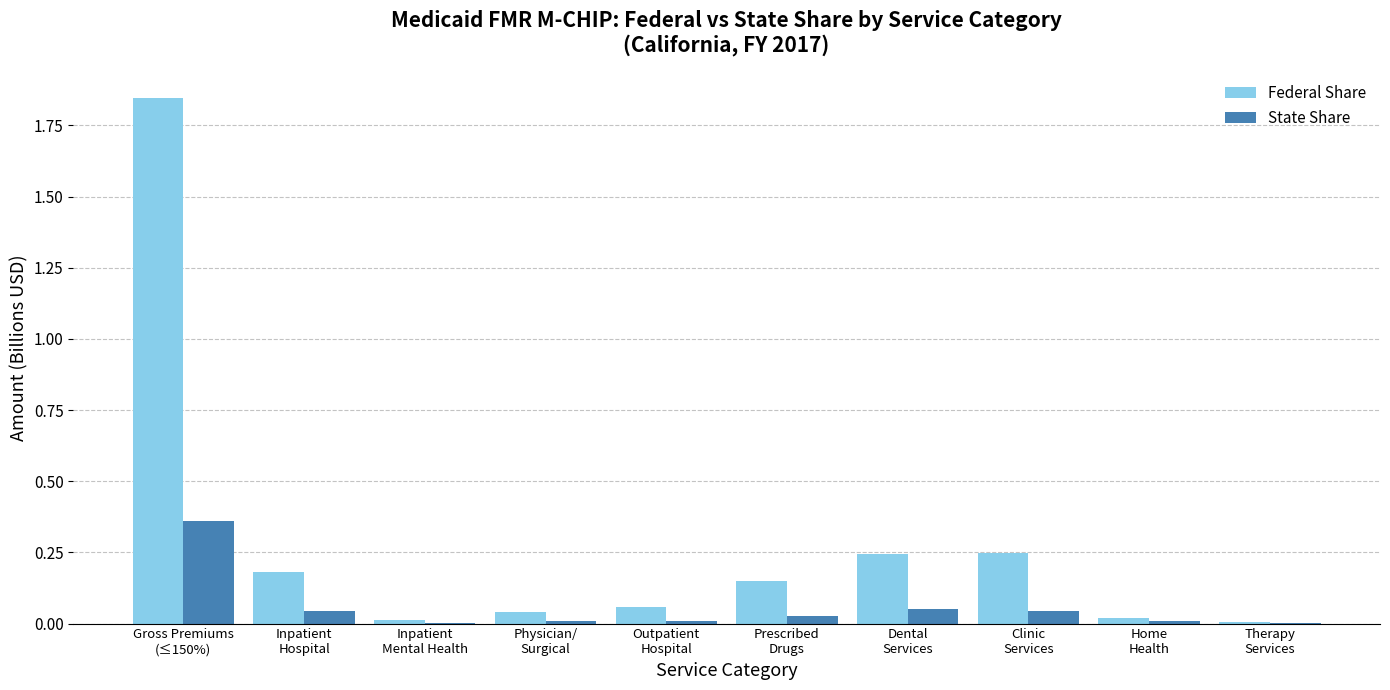

What is the sum of all Federal Share values?

2.8